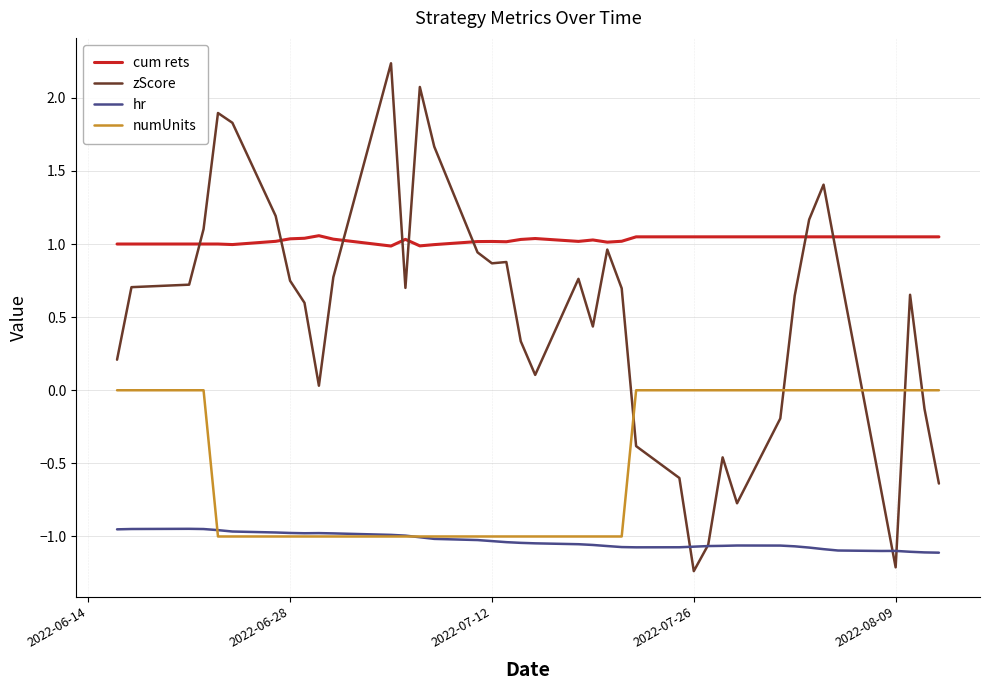

Which series has the widest spread of values?

zScore